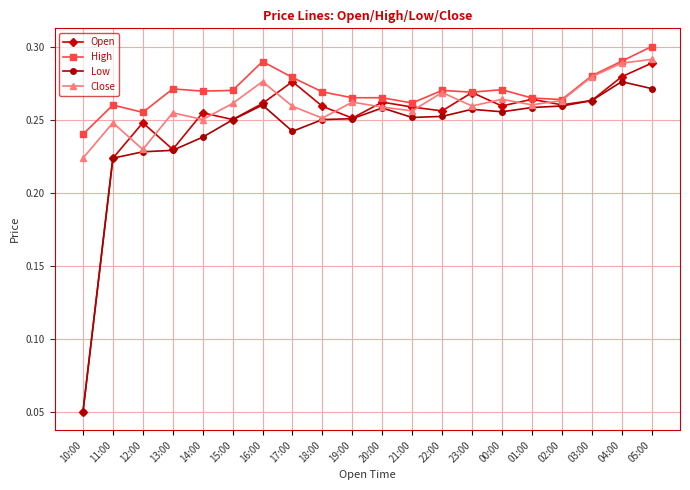

Which category has the lowest value across all series?

10:00